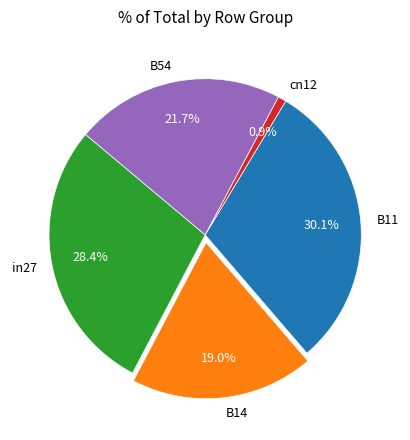

How many segments does this pie chart have?

5